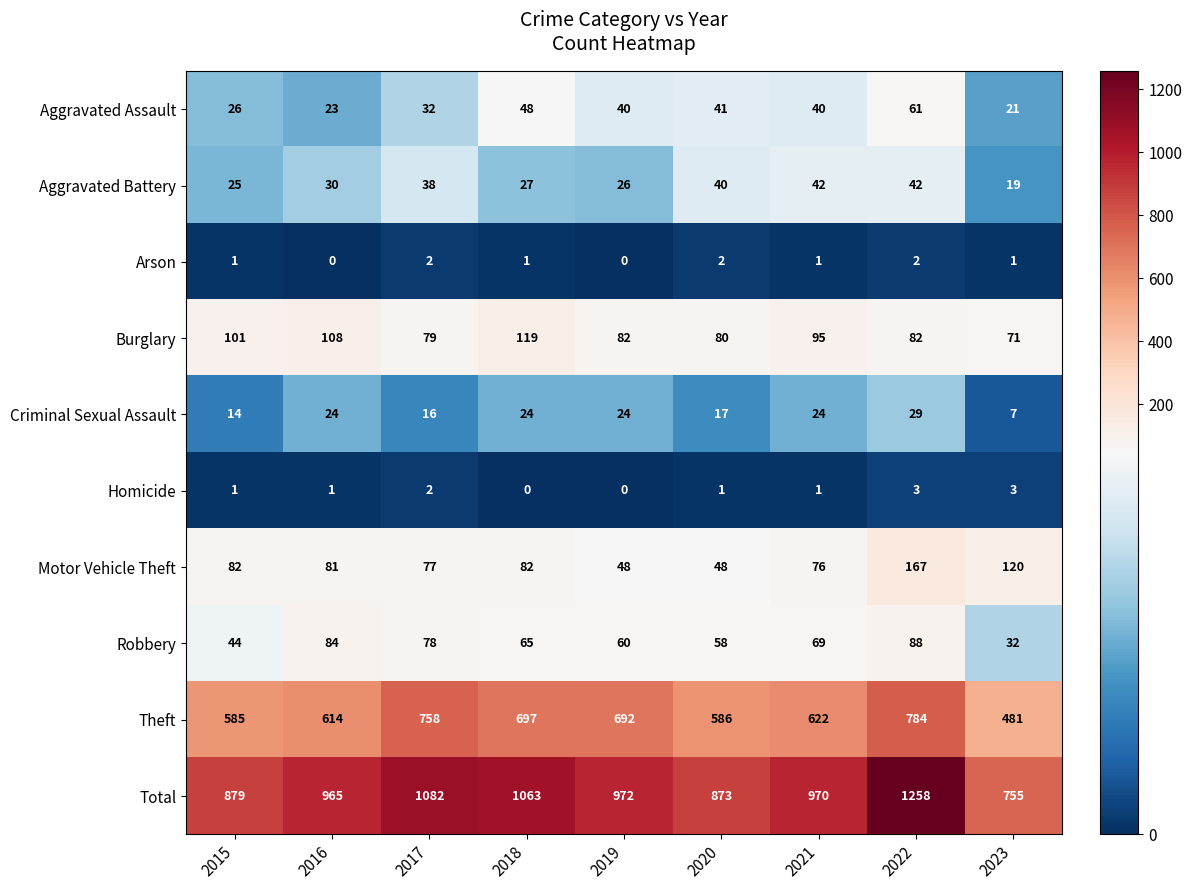

What is the total value across all series at 2020?

1746